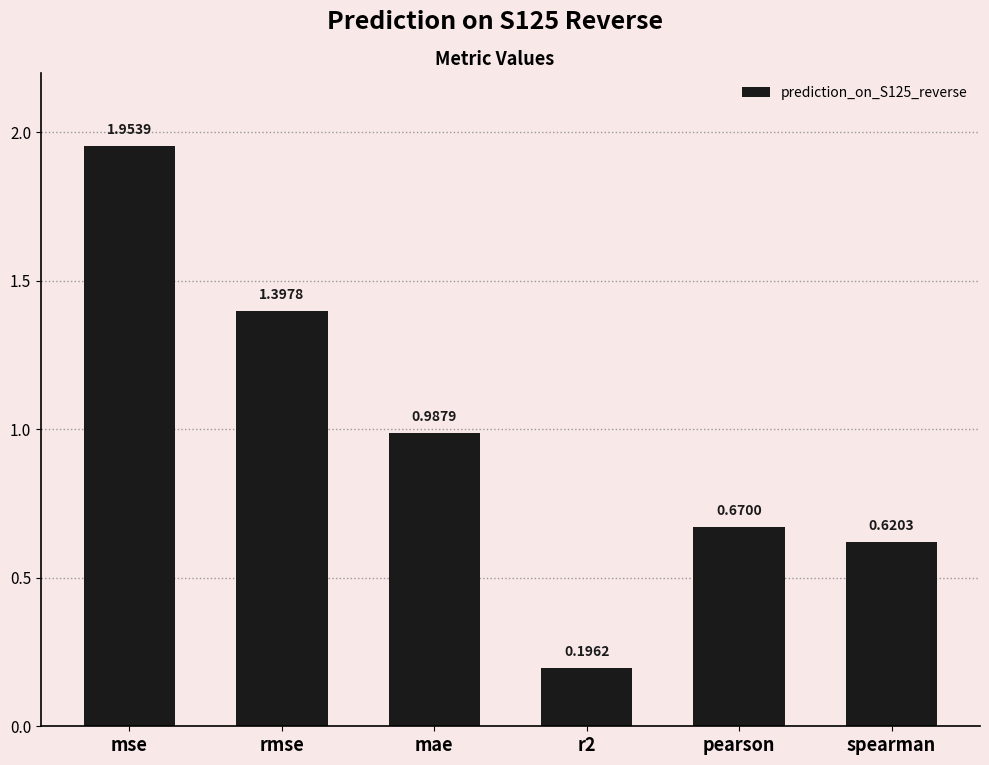

What is the label of the 1st bar from the left?

mse